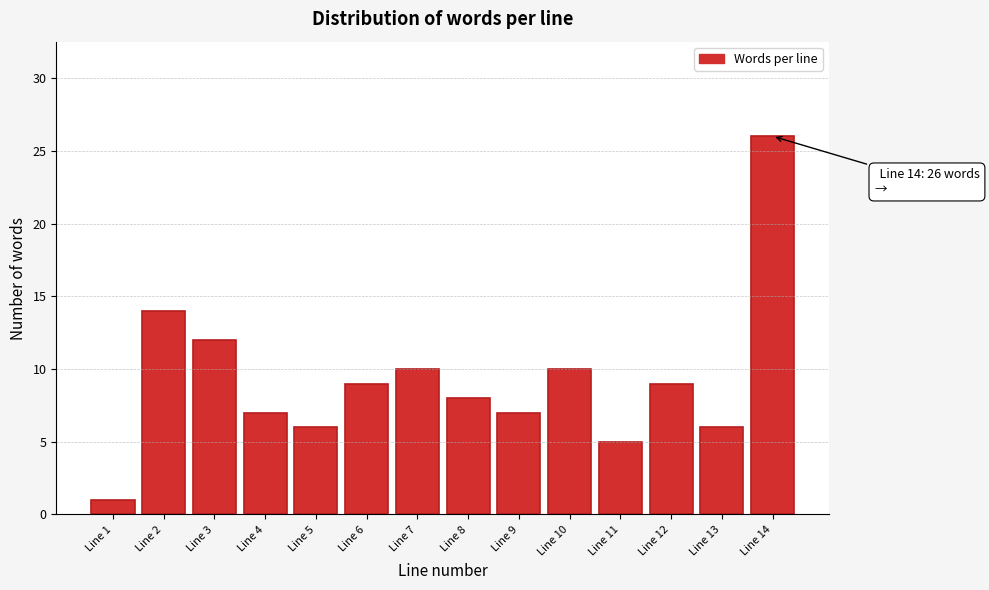

Reading left to right, list all the values displayed in this chart.

Line 1=1	Line 2=14	Line 3=12	Line 4=7	Line 5=6	Line 6=9	Line 7=10	Line 8=8	Line 9=7	Line 10=10	Line 11=5	Line 12=9	Line 13=6	Line 14=26